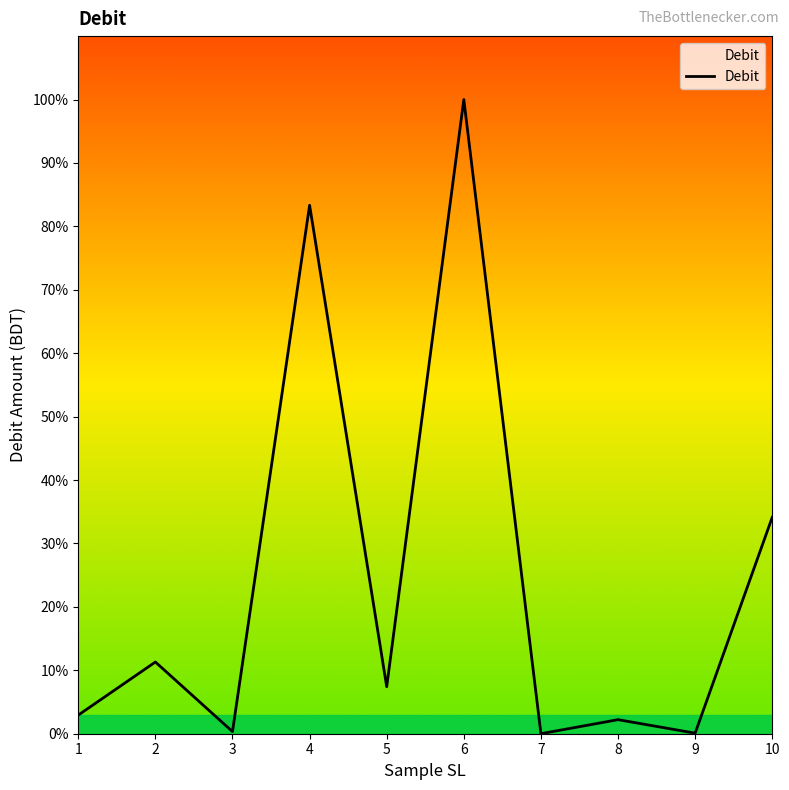

True or false: the data has more than 2 interior local peaks.

True